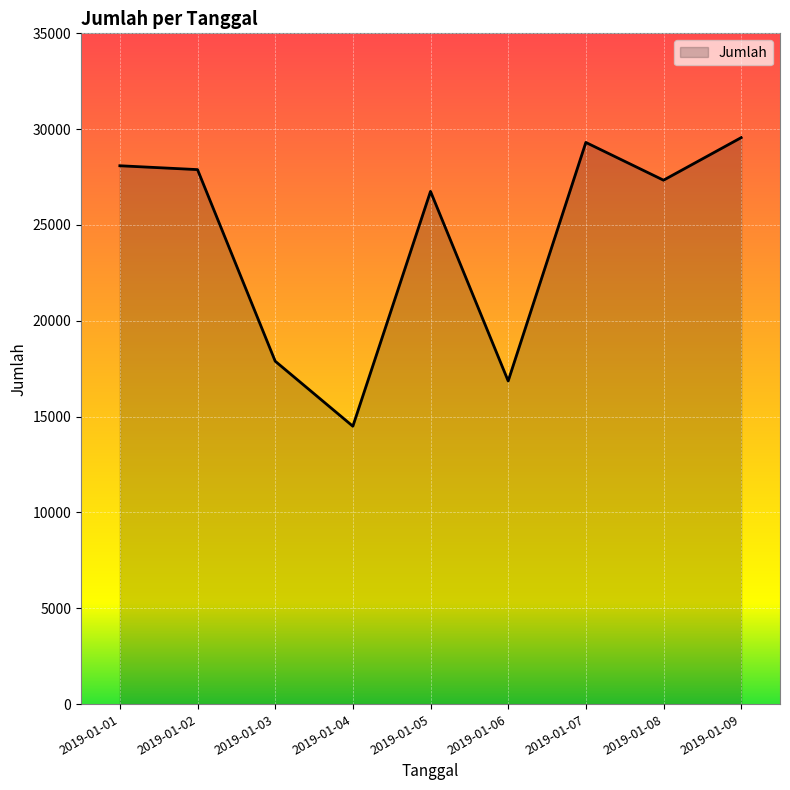

What is the sum of the values at 2019-01-04 and 2019-01-06?

31361.4